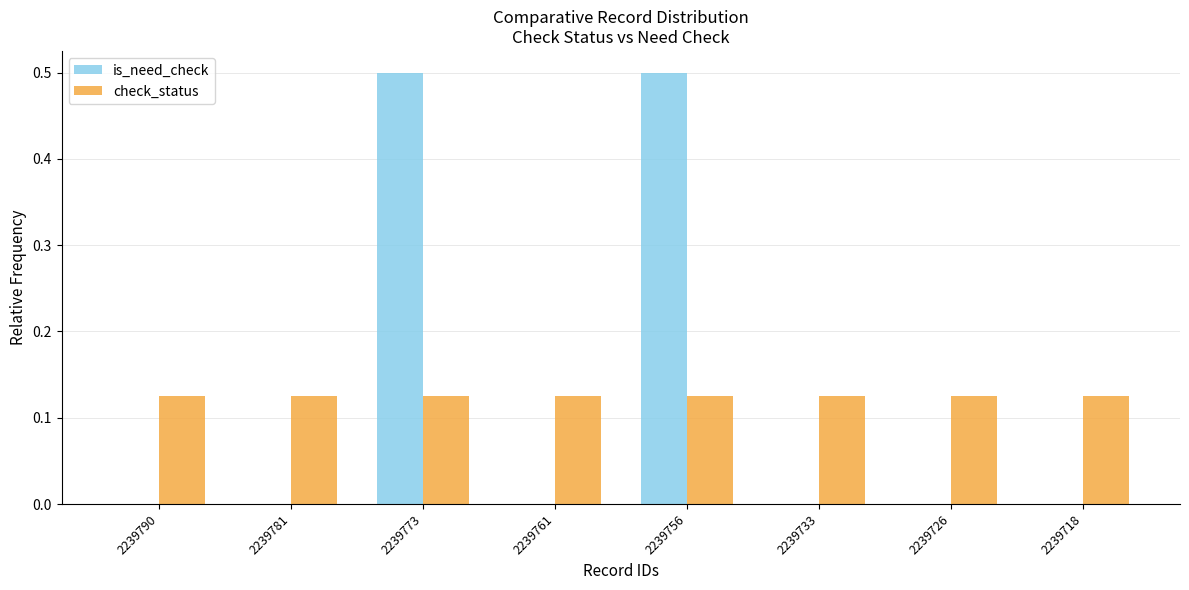

What is the highest value of the is_need_check series?

0.5